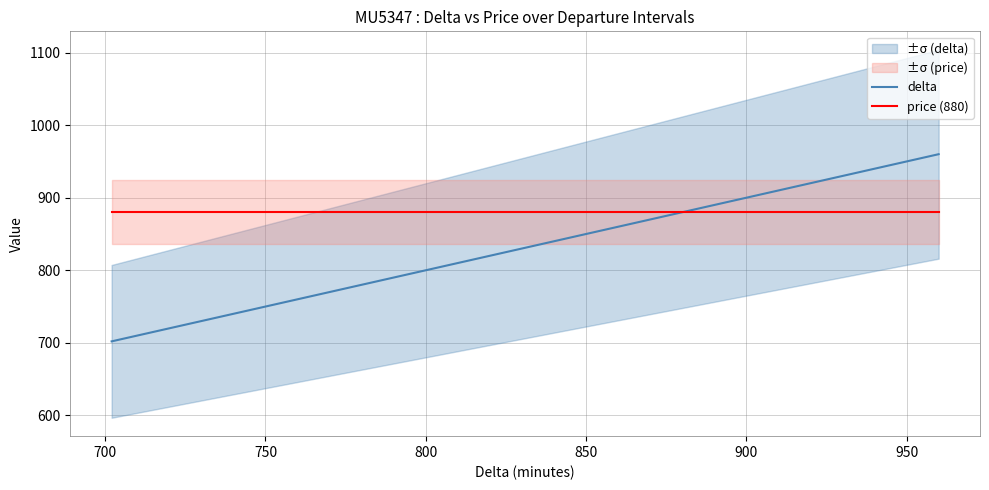

What is the maximum value for delta?

960